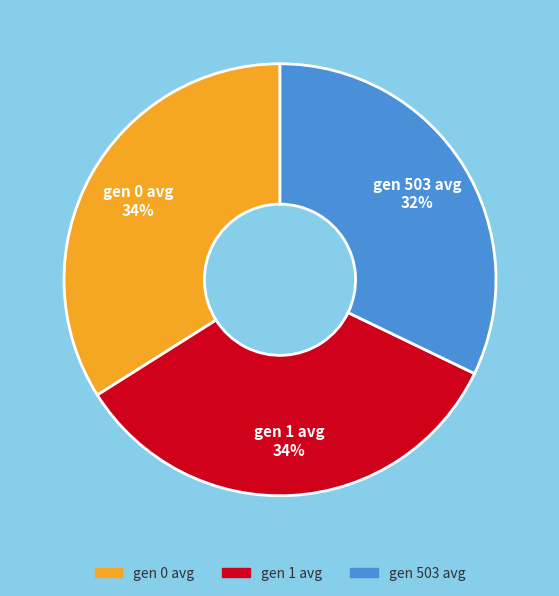

The gen 1 avg slice represents 39% of the pie. True or false?

False